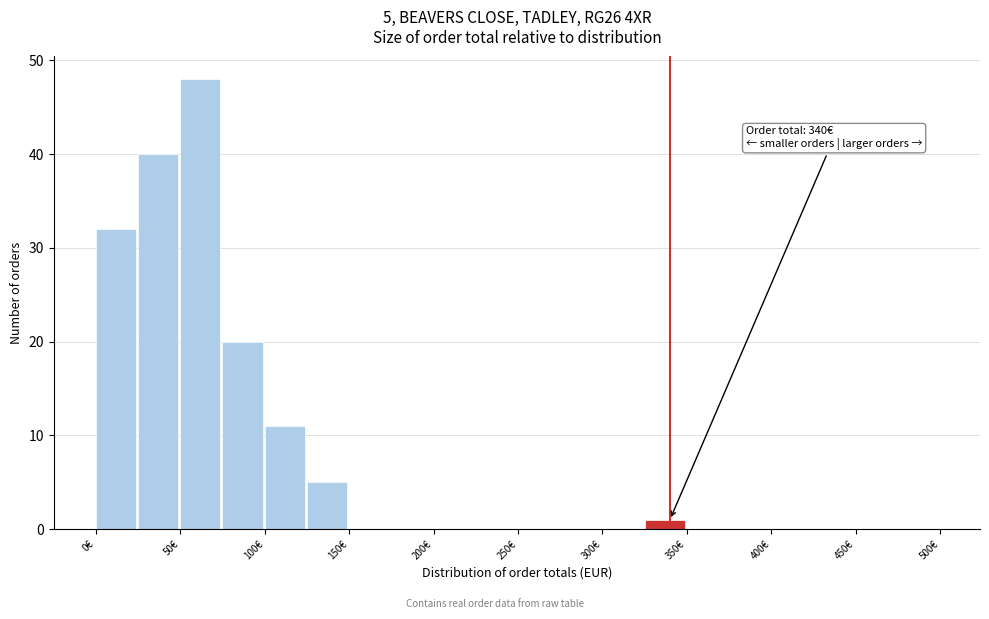

Which range on the x-axis has the tallest bar?

50 to 75